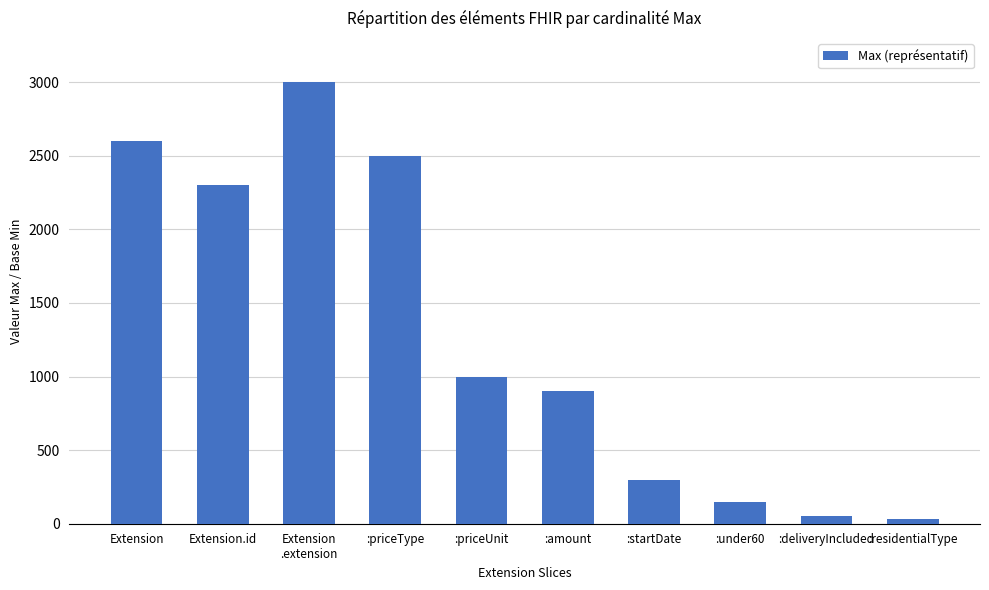

Count the number of categories in the chart.

10